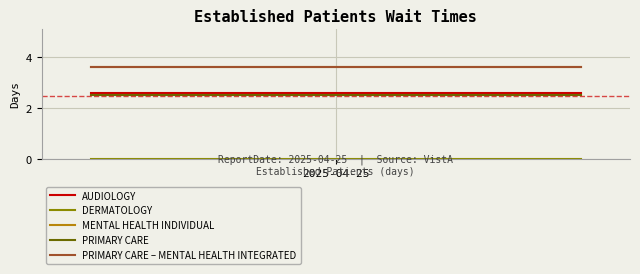

Reading left to right, extract all data points from this chart.

AUDIOLOGY: 2.6	2.6	2.6	2.6	2.6	2.6	2.6	2.6	2.6	2.6
DERMATOLOGY: 0.0	0.0	0.0	0.0	0.0	0.0	0.0	0.0	0.0	0.0
MENTAL HEALTH INDIVIDUAL: 3.6	3.6	3.6	3.6	3.6	3.6	3.6	3.6	3.6	3.6
PRIMARY CARE: 2.5	2.5	2.5	2.5	2.5	2.5	2.5	2.5	2.5	2.5
PRIMARY CARE – MENTAL HEALTH INTEGRATED: 3.6	3.6	3.6	3.6	3.6	3.6	3.6	3.6	3.6	3.6